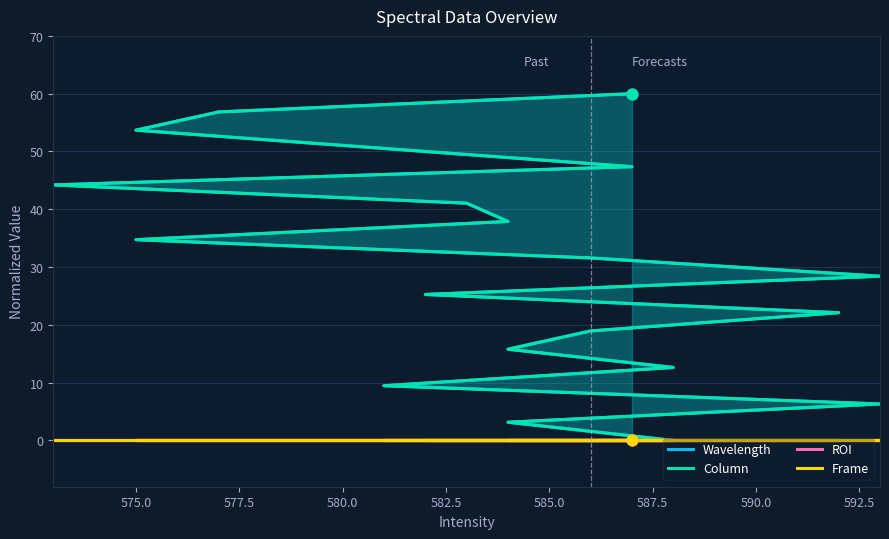

Which series contains the lowest Y value?

Wavelength